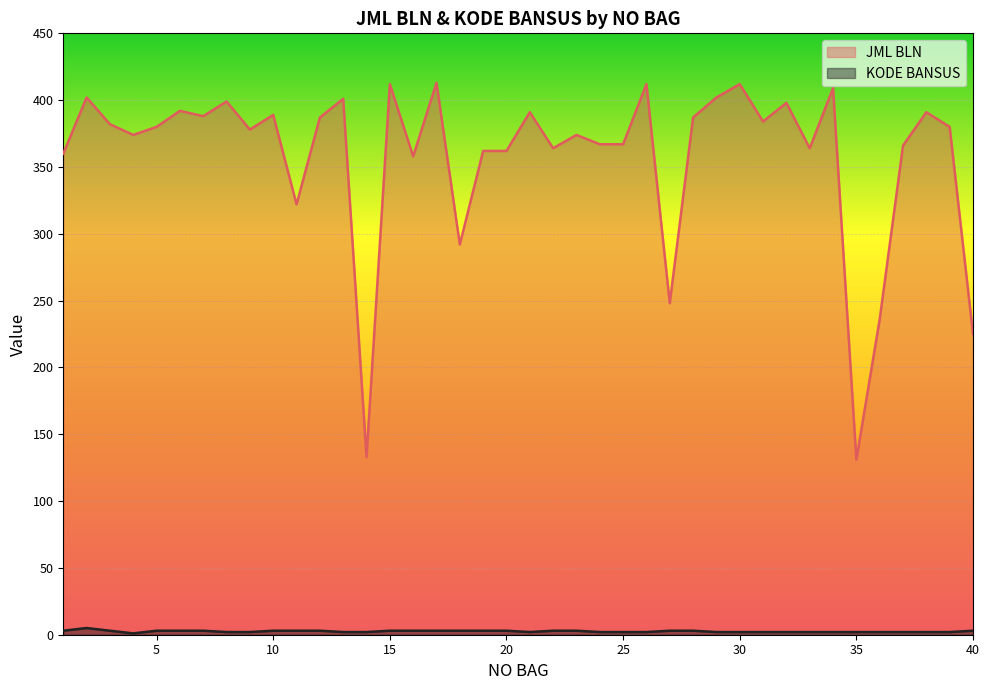

How many values in the JML BLN series exceed 380?

19